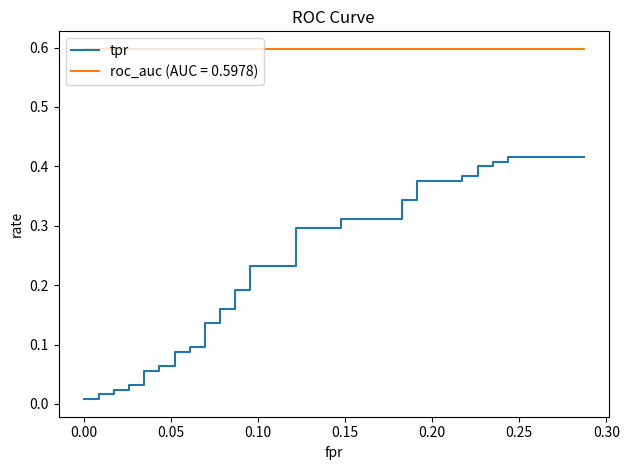

What is the difference between the maximum and second lowest values?

0.4